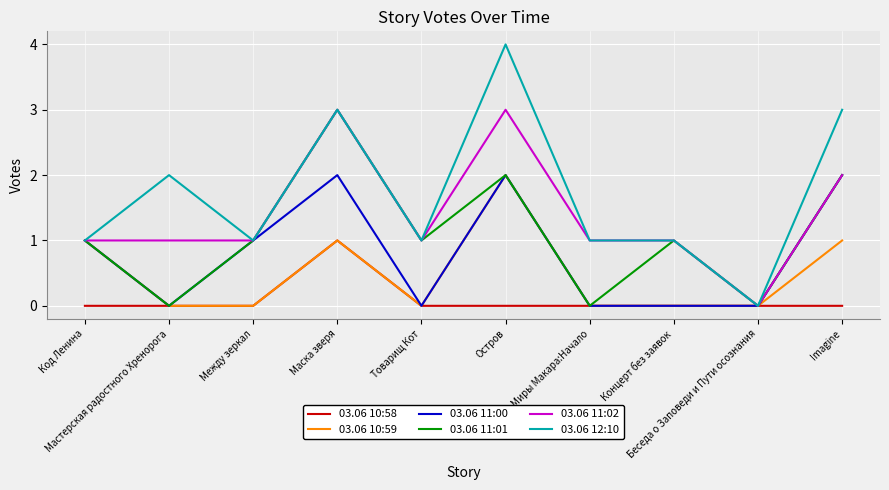

Which series has the largest range (max minus min)?

03.06 12:10